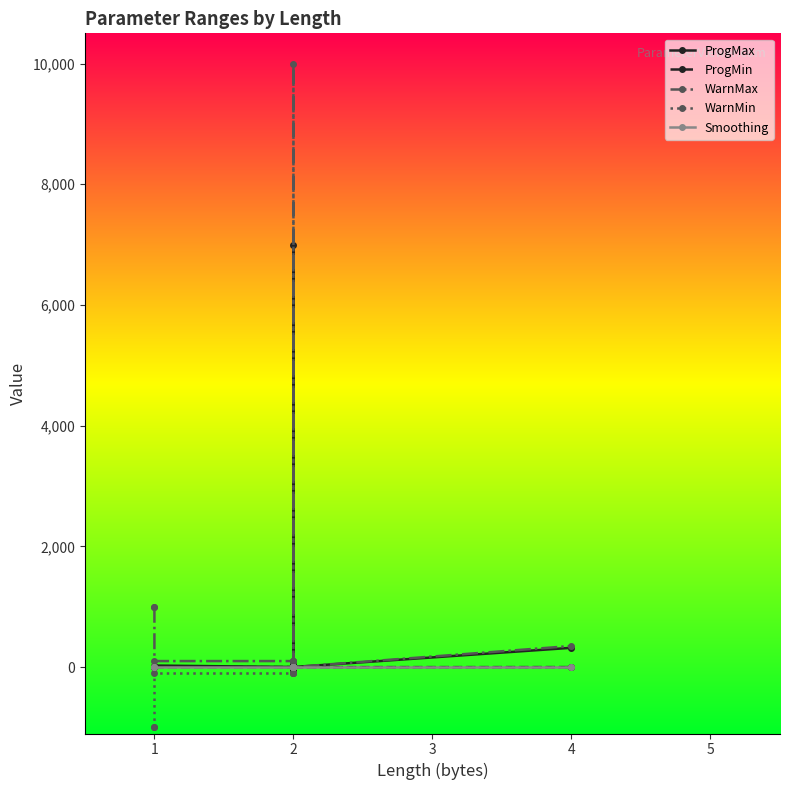

What are all the series names shown in the legend?

ProgMax, ProgMin, WarnMax, WarnMin, Smoothing